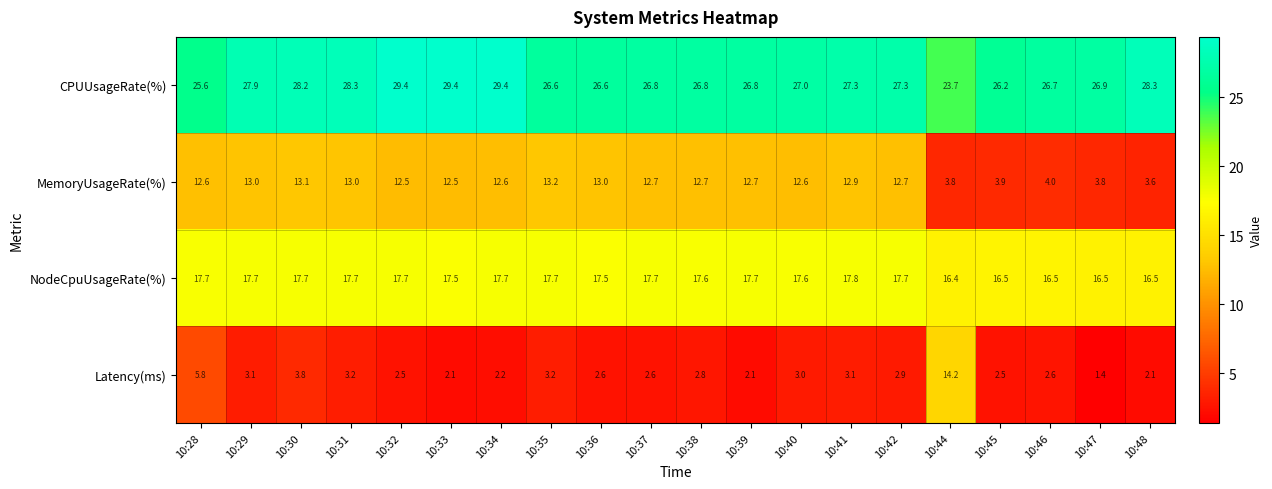

The MemoryUsageRate(%) series shows 6.2 at 10:48. True or false?

False